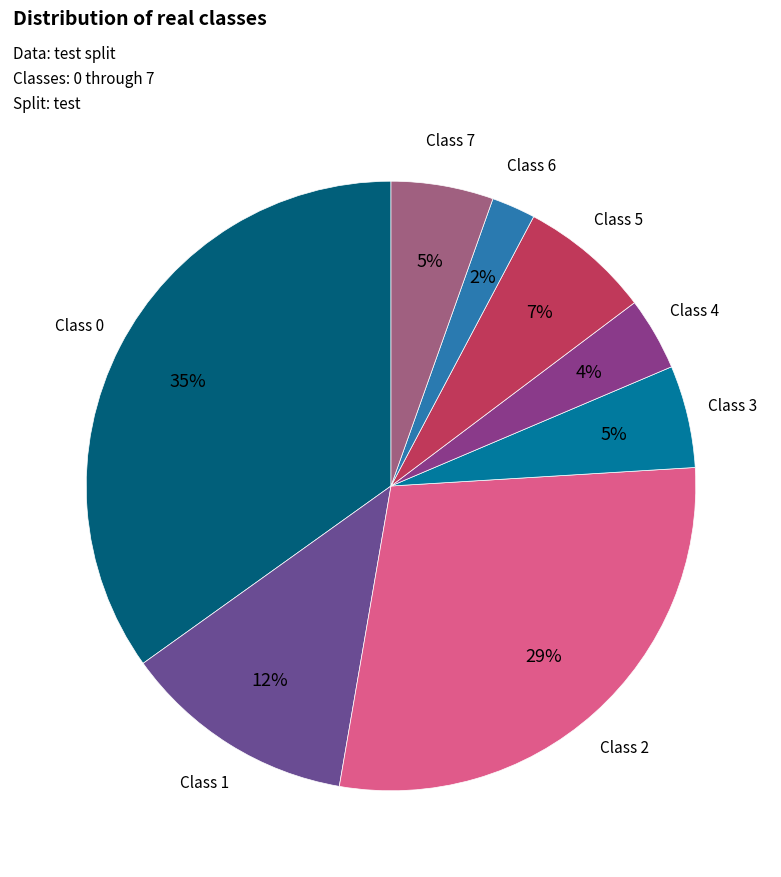

To the nearest percent, what portion does Class 4 represent?

4%